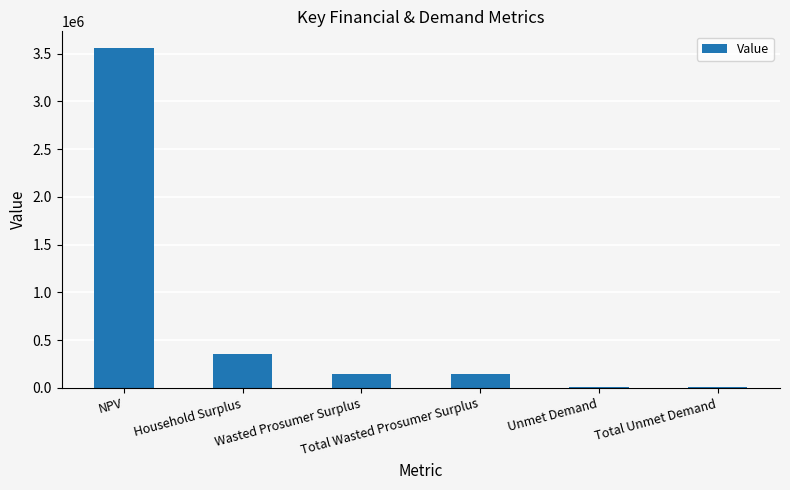

What is the average value?

703023.5